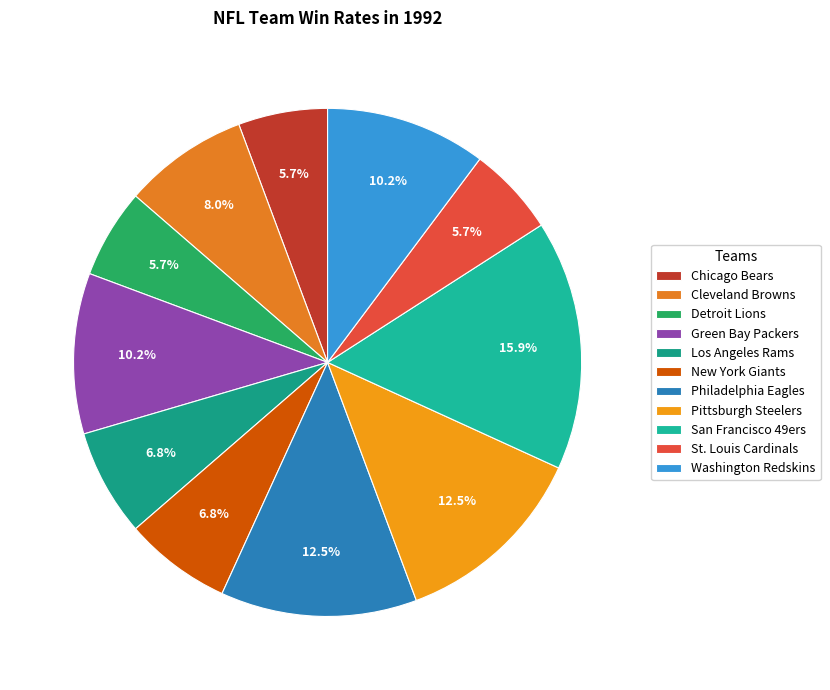

How many slices are in this pie chart?

11